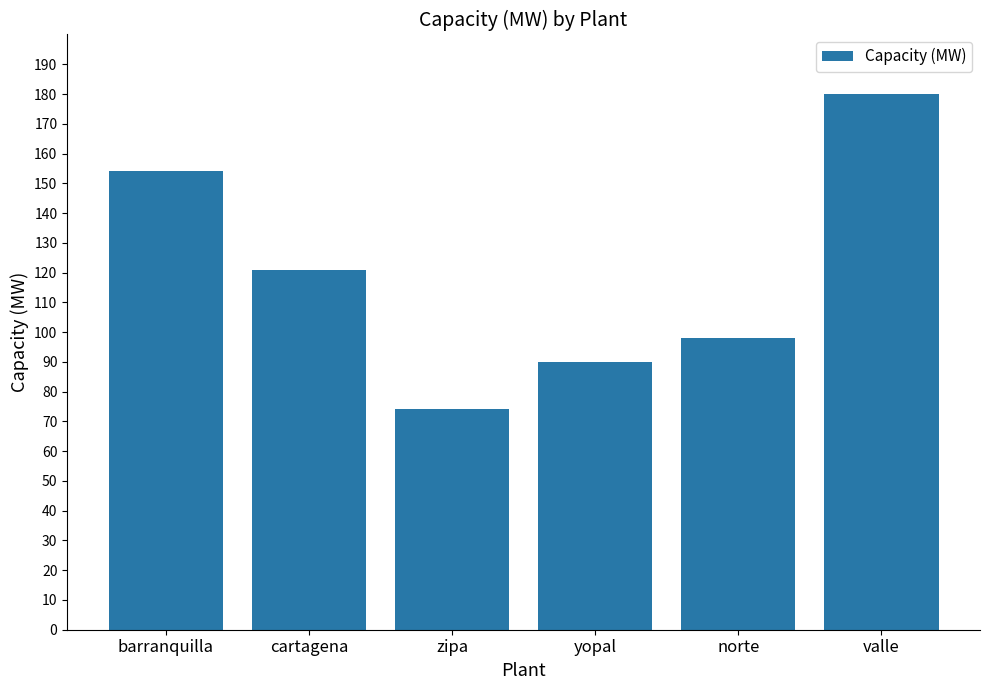

What is the maximum value shown in the chart?

180